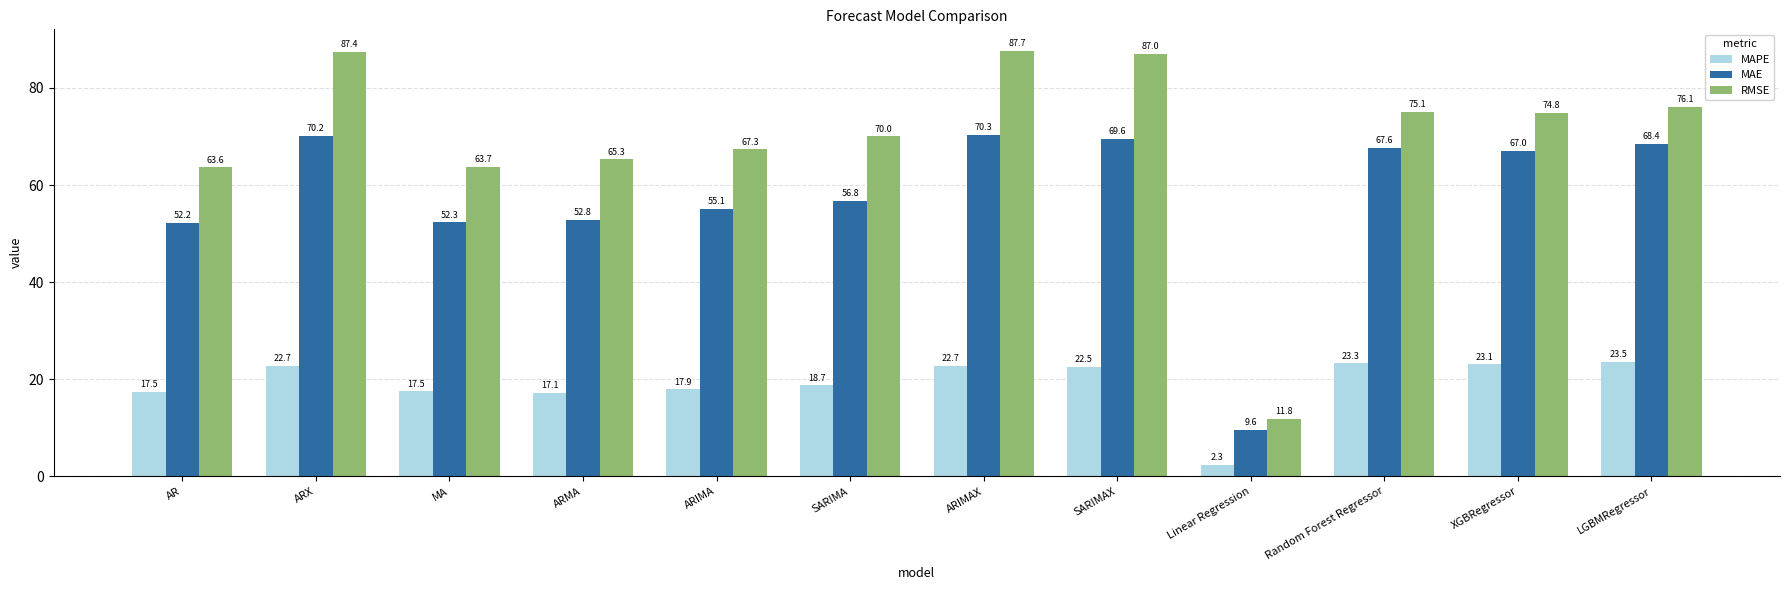

What is the difference between the second highest and minimum values in the RMSE series?

75.6